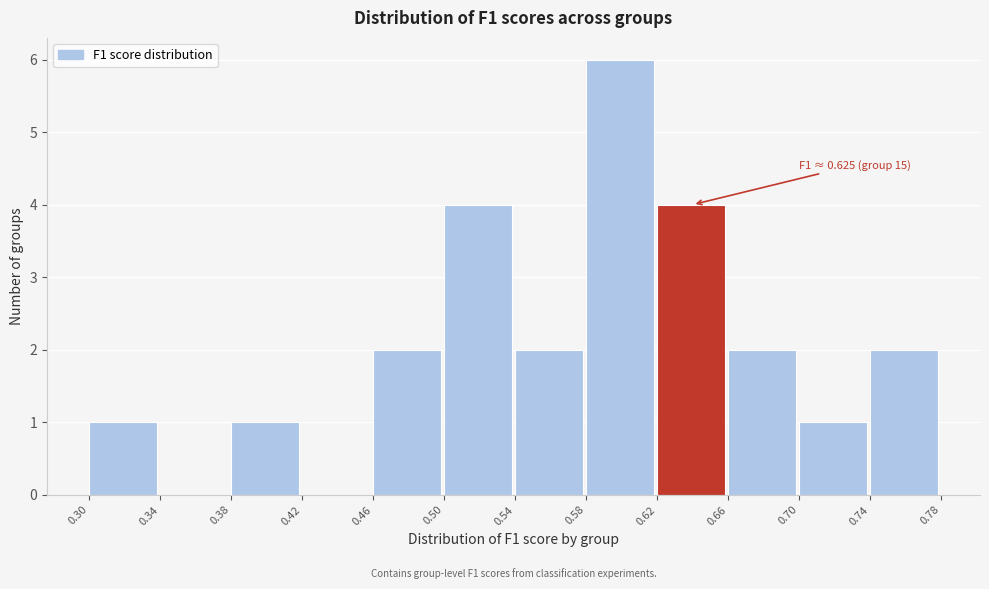

Over which range of the x-axis is the bar tallest?

0.58 to 0.62